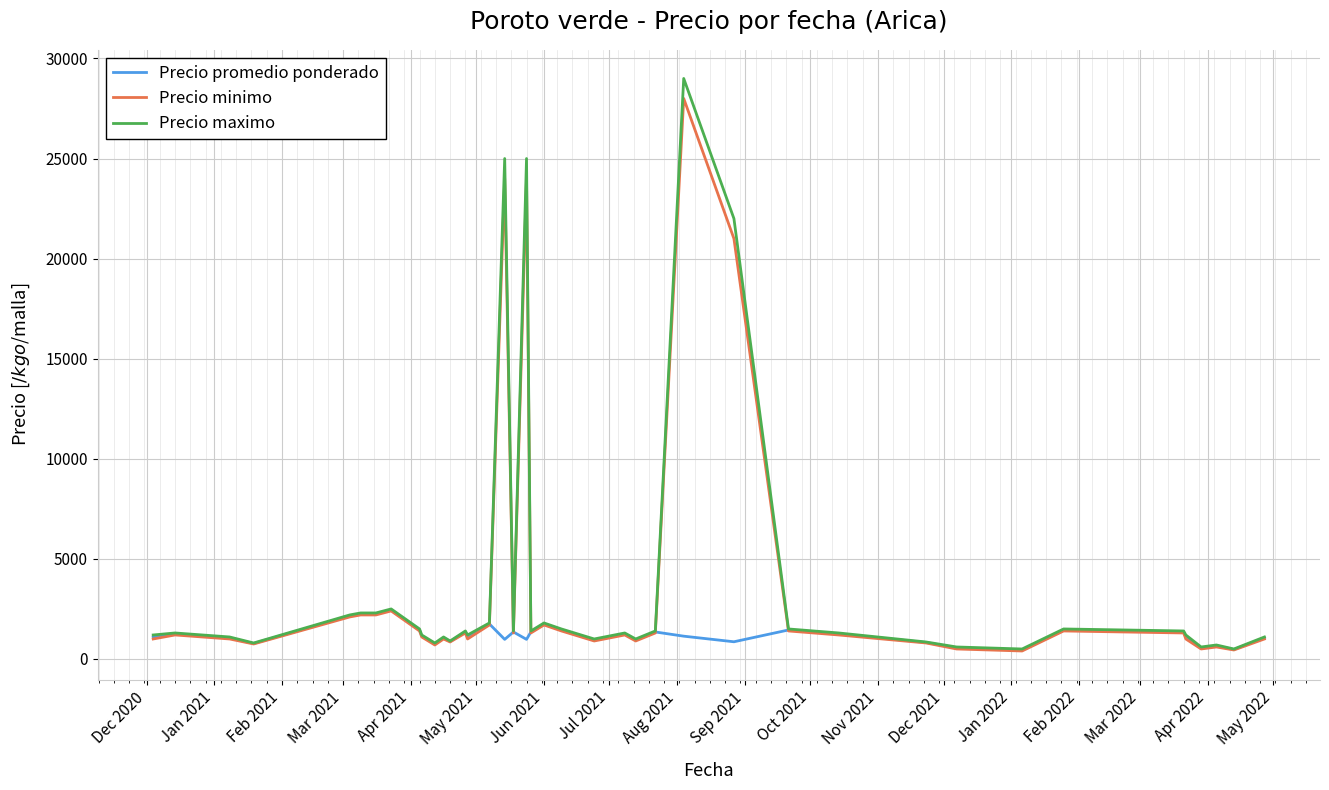

What is the maximum value shown in the chart?

29000